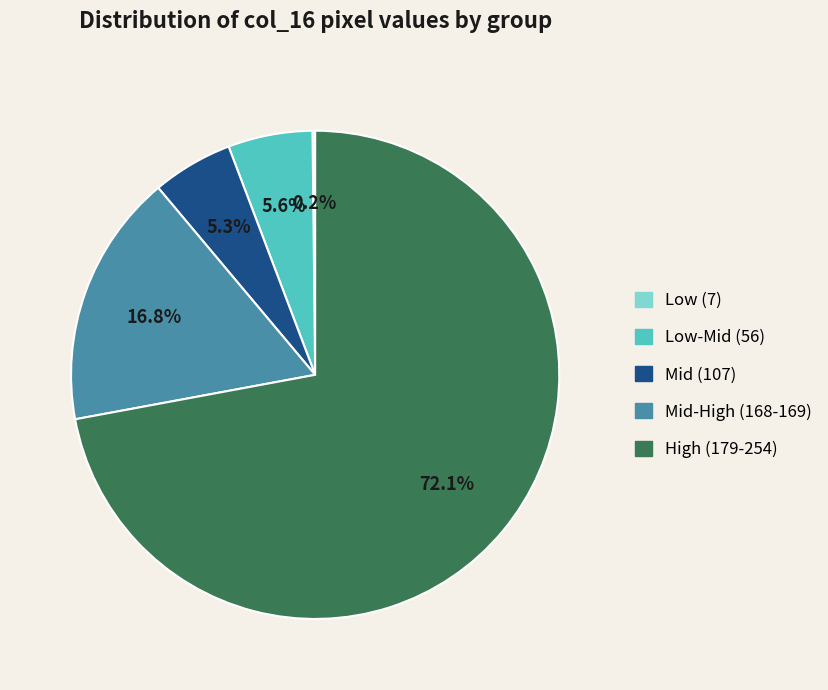

Does any single category account for the majority?

Yes